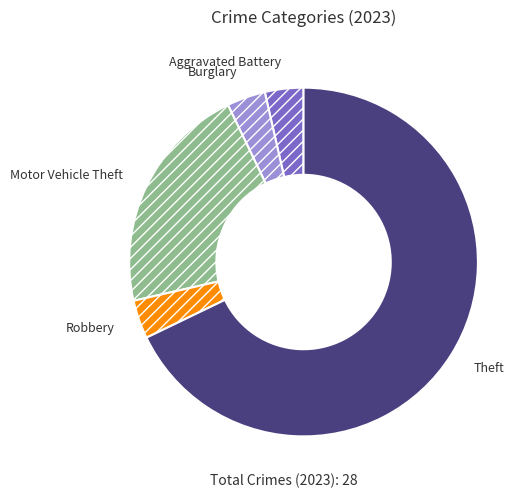

Is the sum of Theft and Aggravated Battery greater than half?

Yes